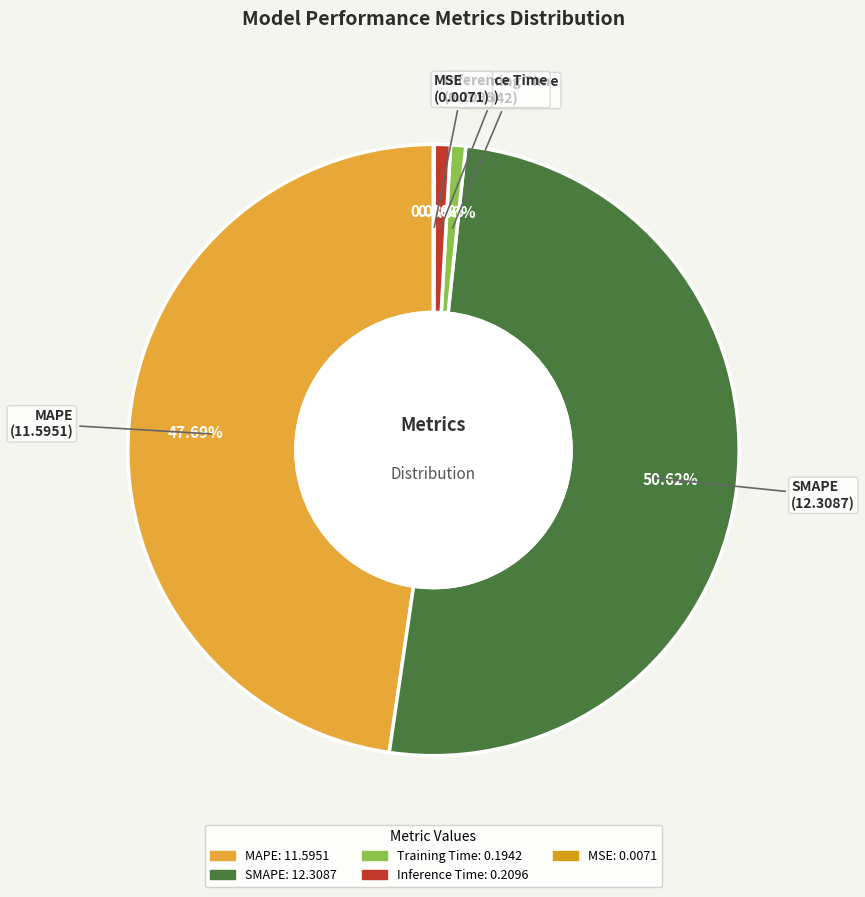

What is the largest slice in the pie chart?

SMAPE